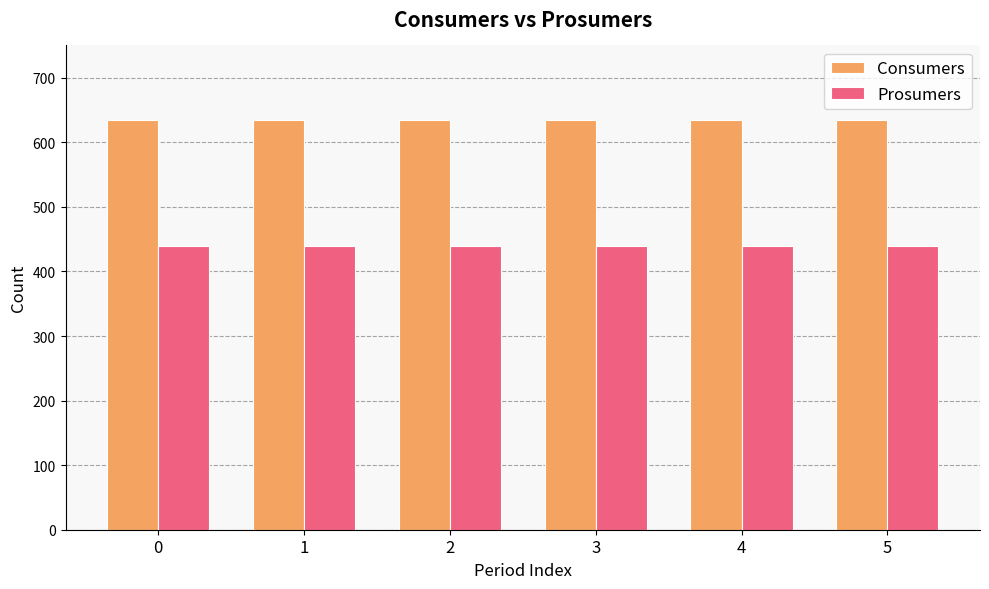

What is the spread (max minus min) of values at 2?

195